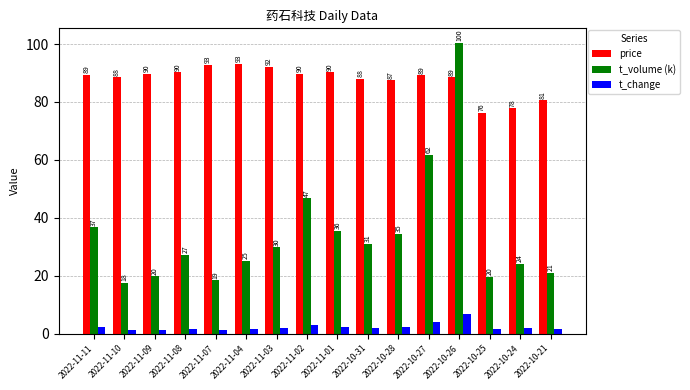

Between 2022-11-08 and 2022-11-07, which series saw the biggest shift?

t_volume (k)